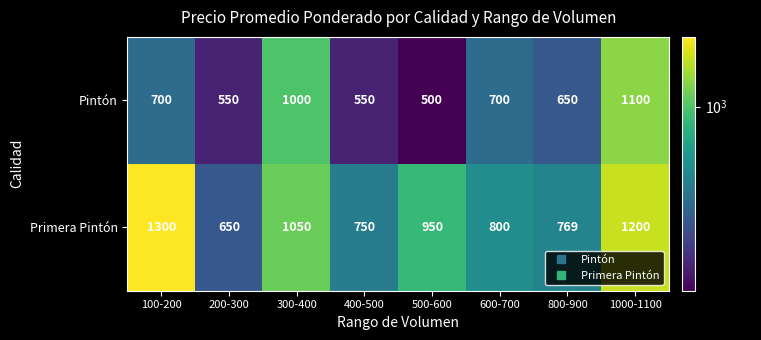

Reading left to right, list all the values displayed in this chart.

Pintón: 700	550	1000	550	500	700	650	1100
Primera Pintón: 1300	650	1050	750	950	800	769	1200